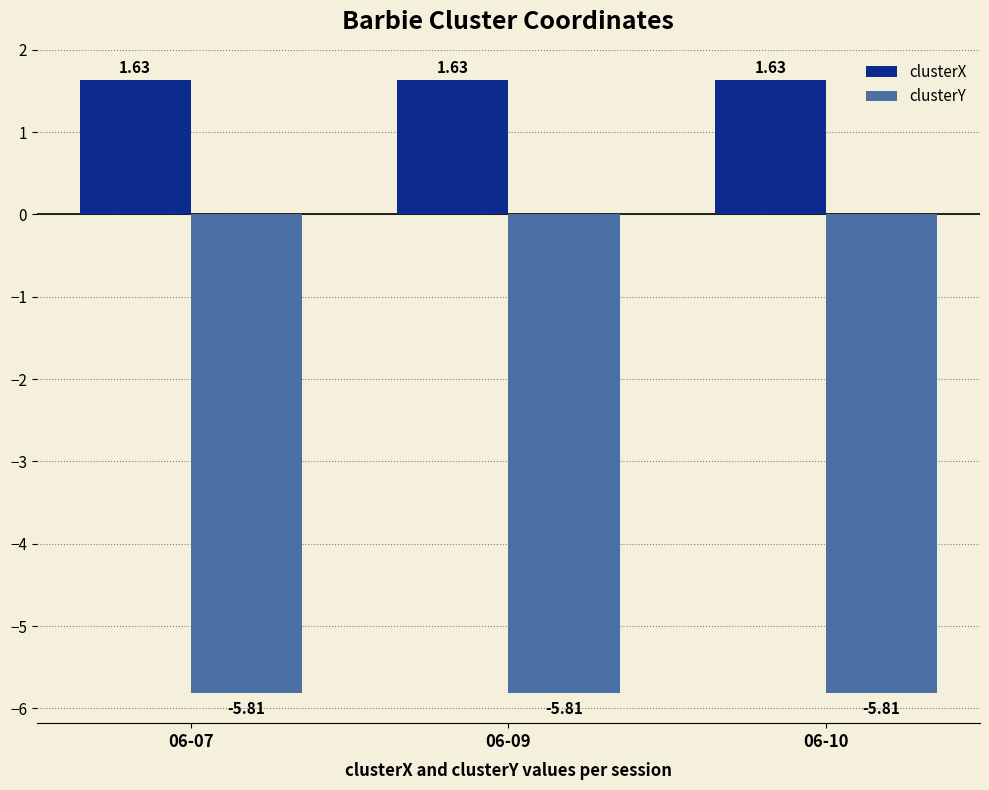

At how many categories does at least one series exceed 0?

3